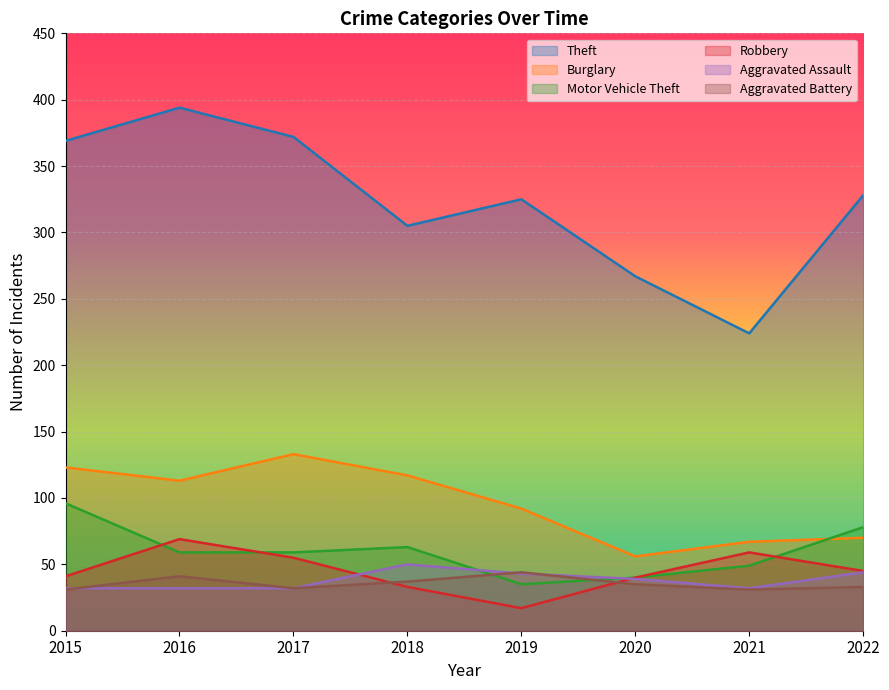

Which has a higher value, 2018 or 2019?

2019